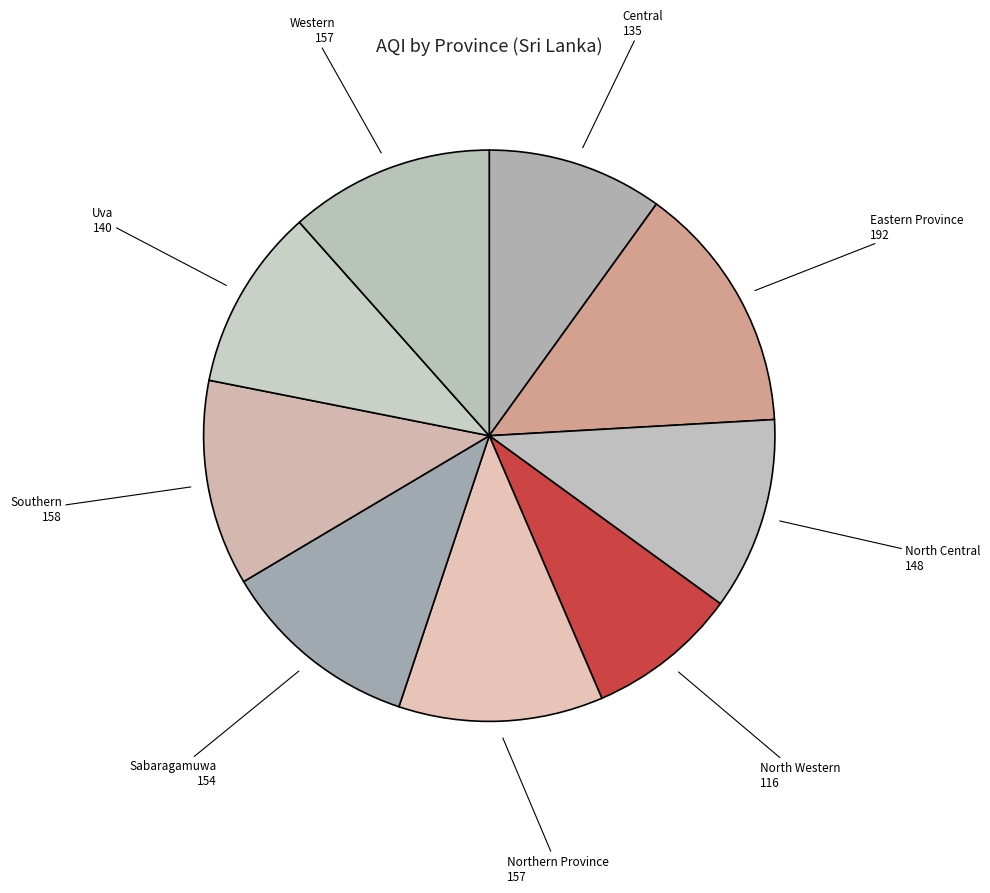

The Sabaragamuwa slice represents 11% of the pie. True or false?

True